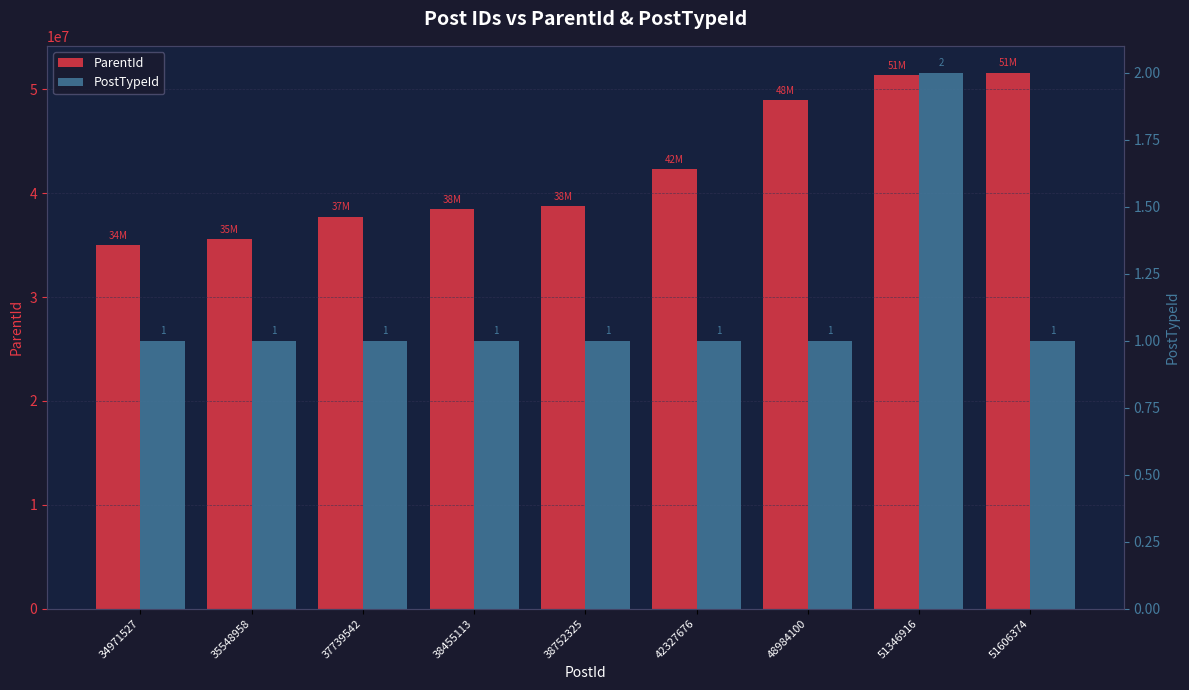

What is the sum of the PostTypeId values at 38752325 and 42327676?

2